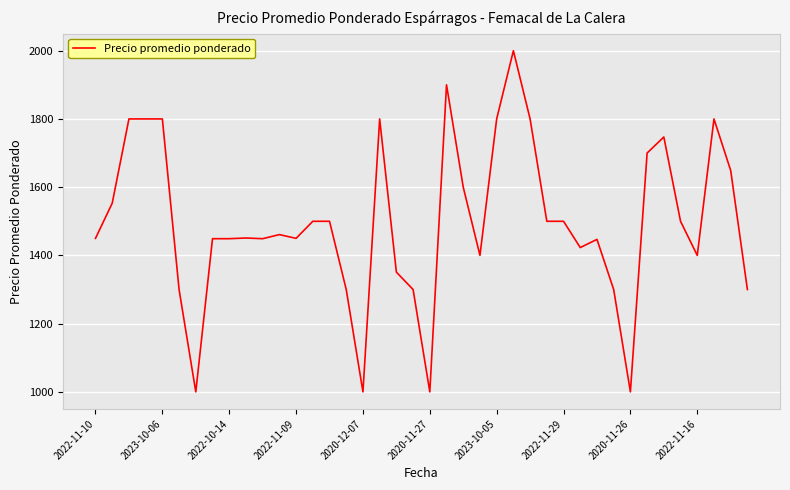

What is the maximum value shown in the chart?

2000